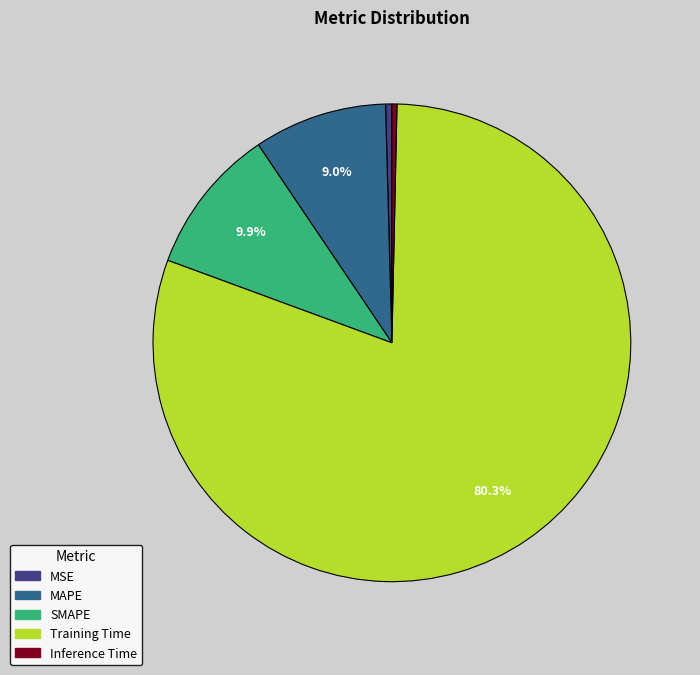

To the nearest percent, what is the average slice percentage?

20%